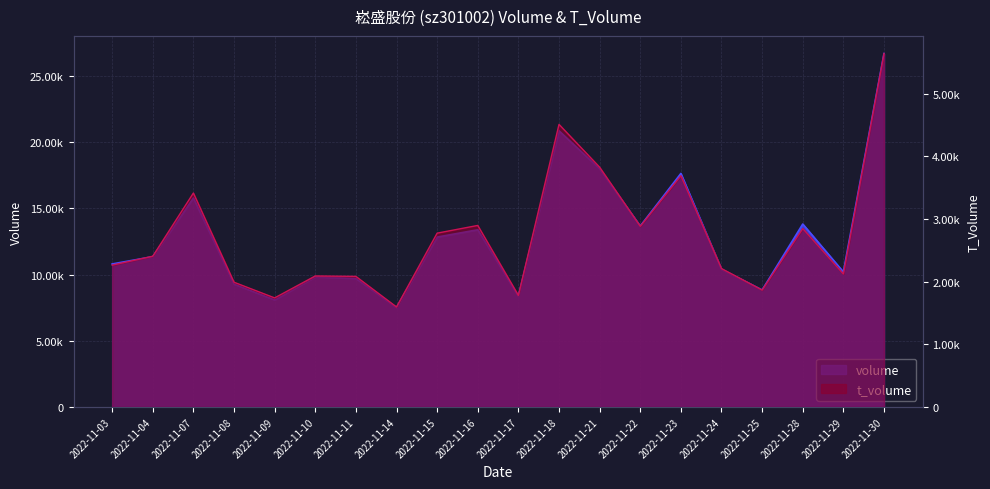

What is the total value across all series at 2022-11-08?

11280